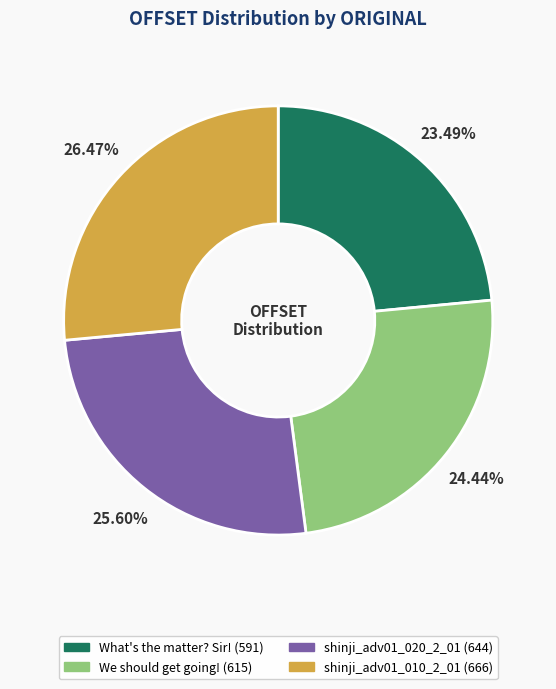

To the nearest percent, what percentage of the pie is shinji_adv01_010_2_01?

26%